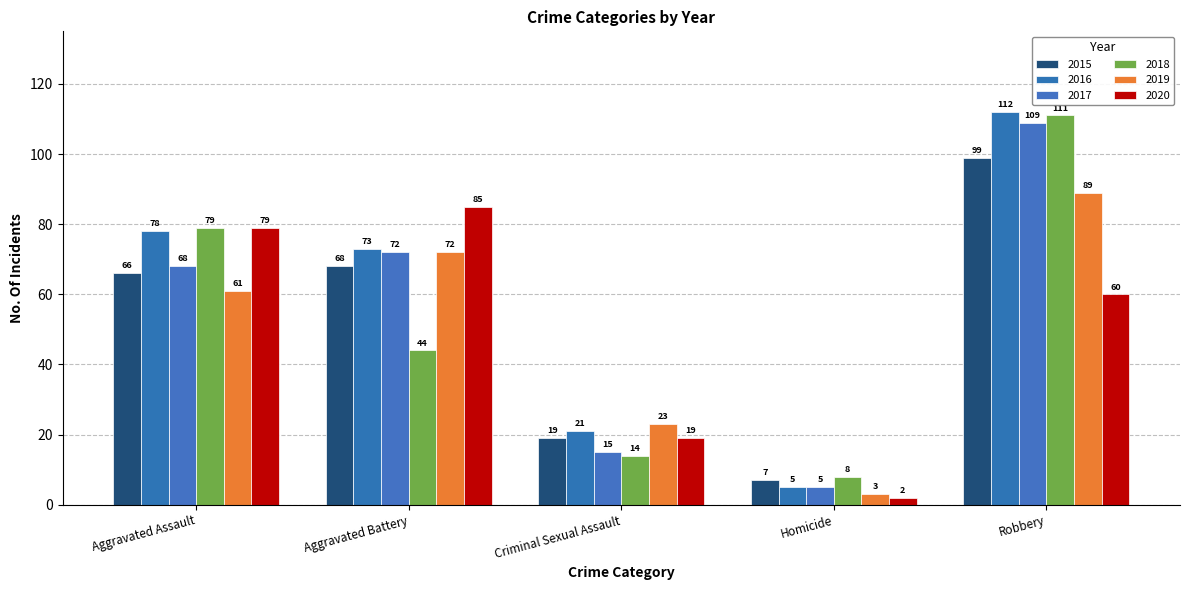

How many 2019 values are between 23 and 72?

3